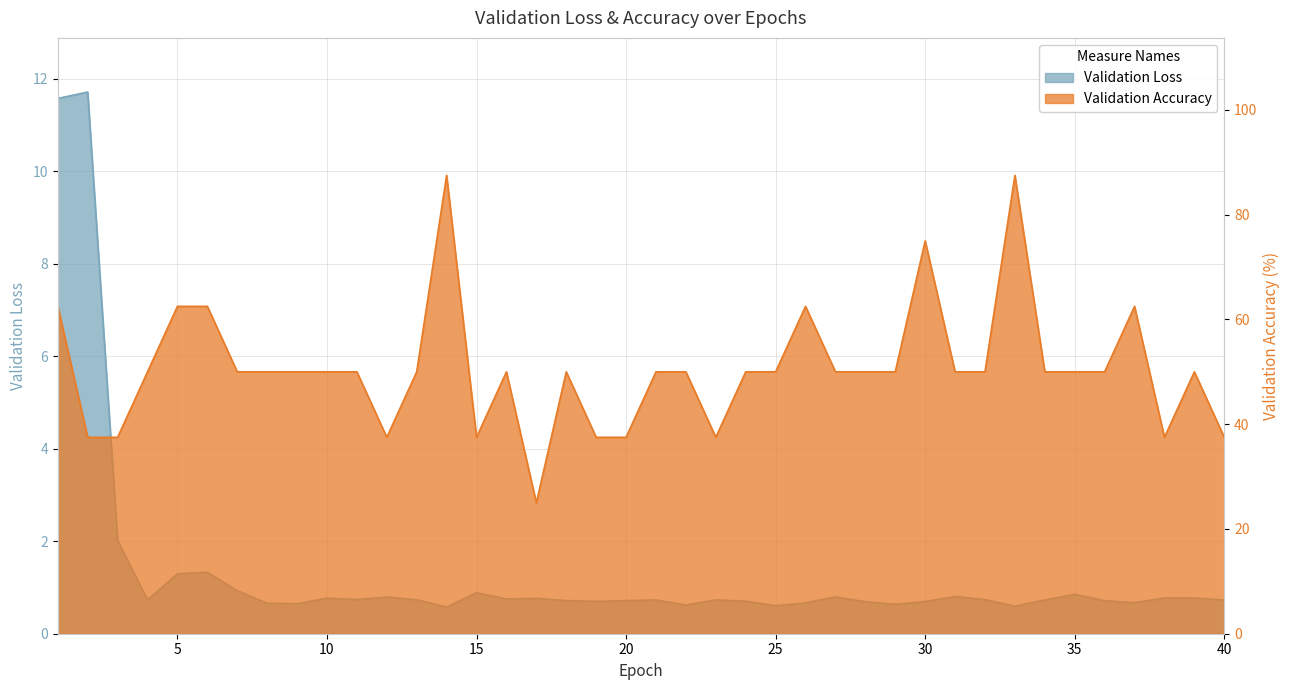

Reading left to right, what are all the values shown in this chart?

Validation Loss: 1=11.6	2=11.7	3=2.0	4=0.7	5=1.3	6=1.3	7=0.9	8=0.7	9=0.6	10=0.8	11=0.7	12=0.8	13=0.7	14=0.6	15=0.9	16=0.8	17=0.8	18=0.7	19=0.7	20=0.7	21=0.7	22=0.6	23=0.7	24=0.7	25=0.6	26=0.7	27=0.8	28=0.7	29=0.6	30=0.7	31=0.8	32=0.7	33=0.6	34=0.7	35=0.9	36=0.7	37=0.7	38=0.8	39=0.8	40=0.7
Validation Accuracy: 1=62.5	2=37.5	3=37.5	4=50.0	5=62.5	6=62.5	7=50.0	8=50.0	9=50.0	10=50.0	11=50.0	12=37.5	13=50.0	14=87.5	15=37.5	16=50.0	17=25.0	18=50.0	19=37.5	20=37.5	21=50.0	22=50.0	23=37.5	24=50.0	25=50.0	26=62.5	27=50.0	28=50.0	29=50.0	30=75.0	31=50.0	32=50.0	33=87.5	34=50.0	35=50.0	36=50.0	37=62.5	38=37.5	39=50.0	40=37.5